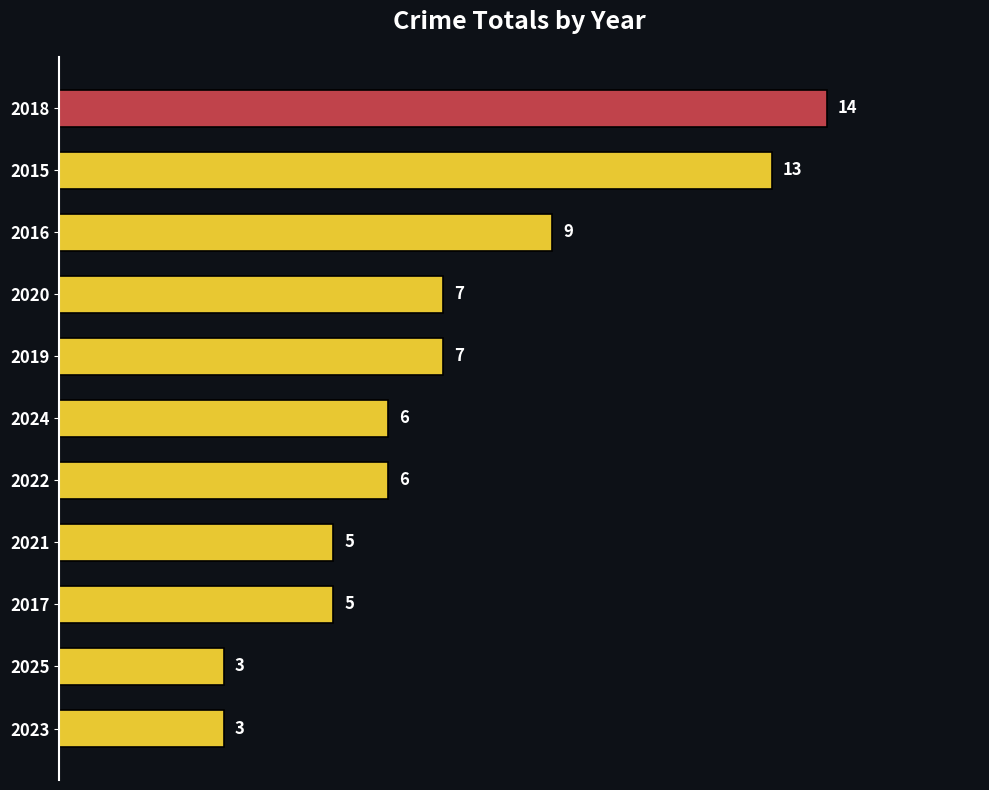

What is the difference between the maximum and minimum values?

11